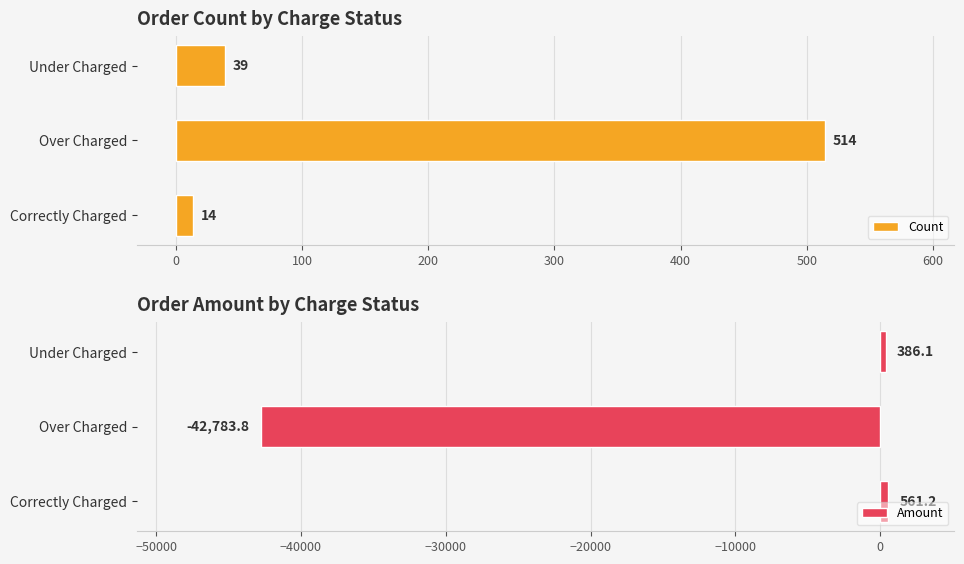

What is the sum of the Count values at Correctly Charged and Under Charged?

53